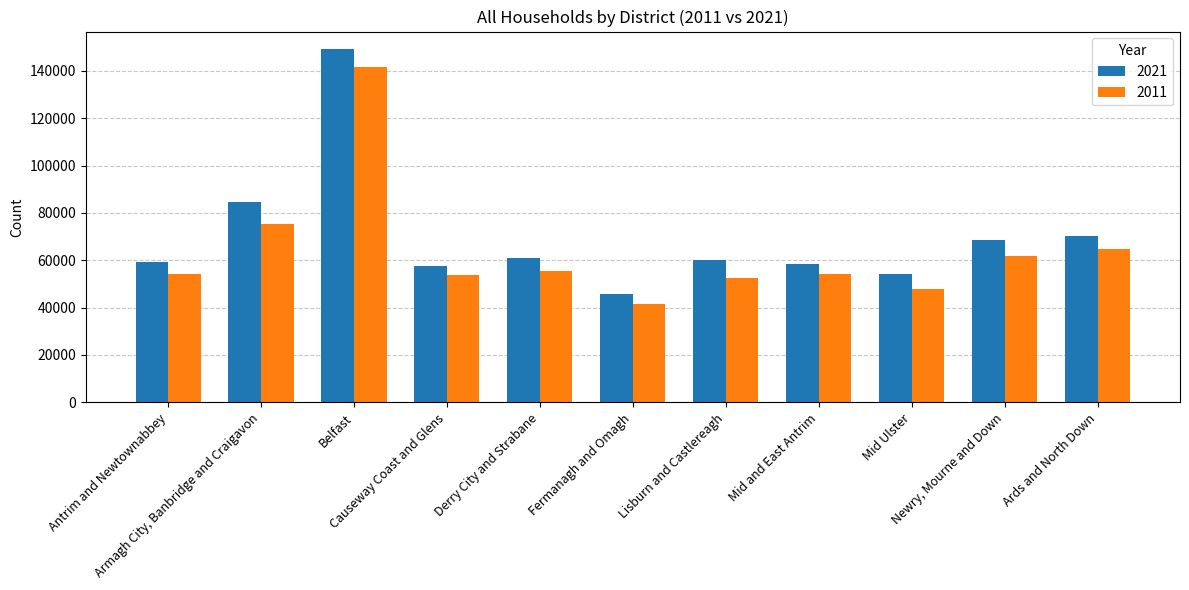

What is the difference between the highest and lowest values at Fermanagh and Omagh?

4203